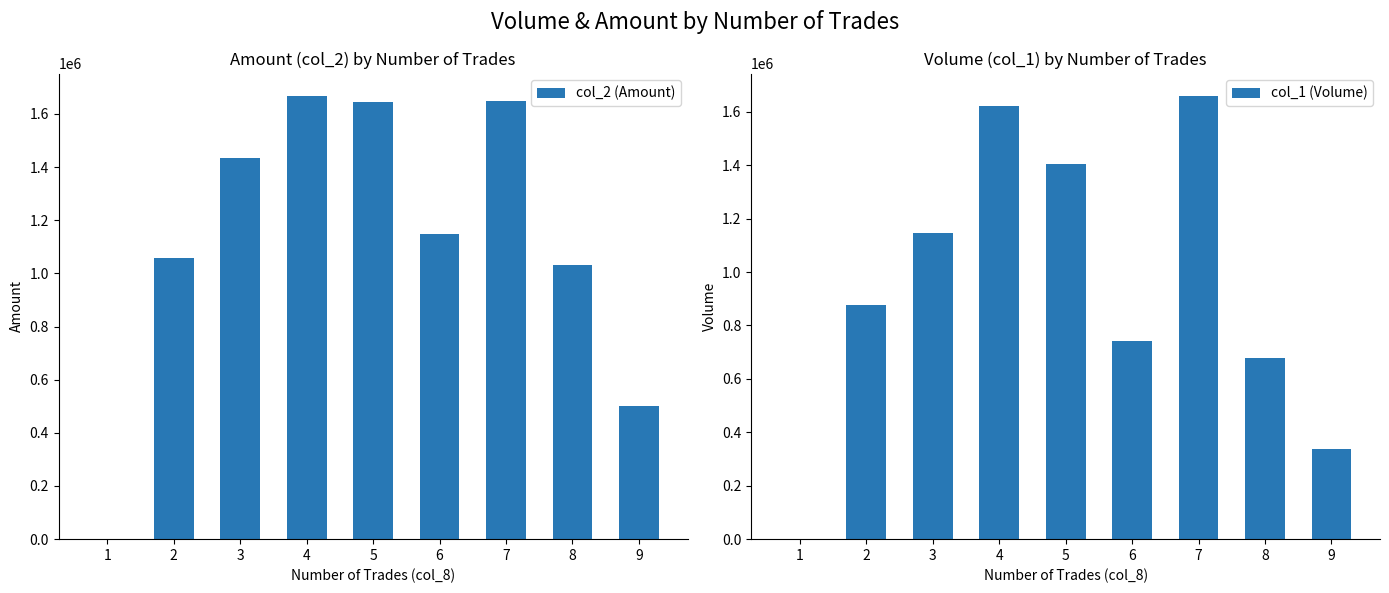

Rank the series by their maximum value, from lowest to highest.

col_1 (Volume), col_2 (Amount)